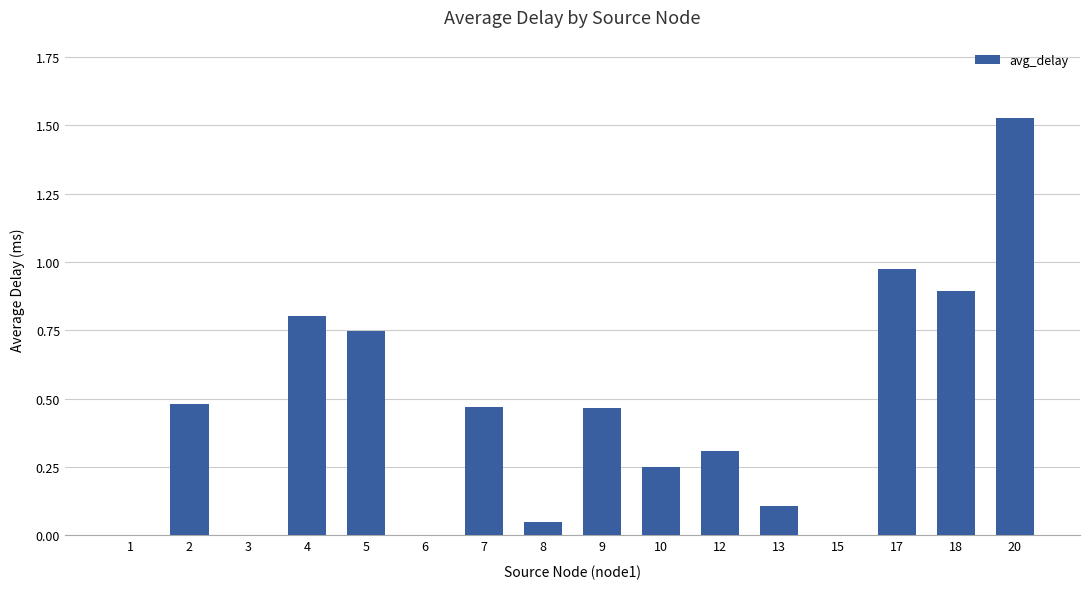

The value at 4 is 1.3. True or false?

False